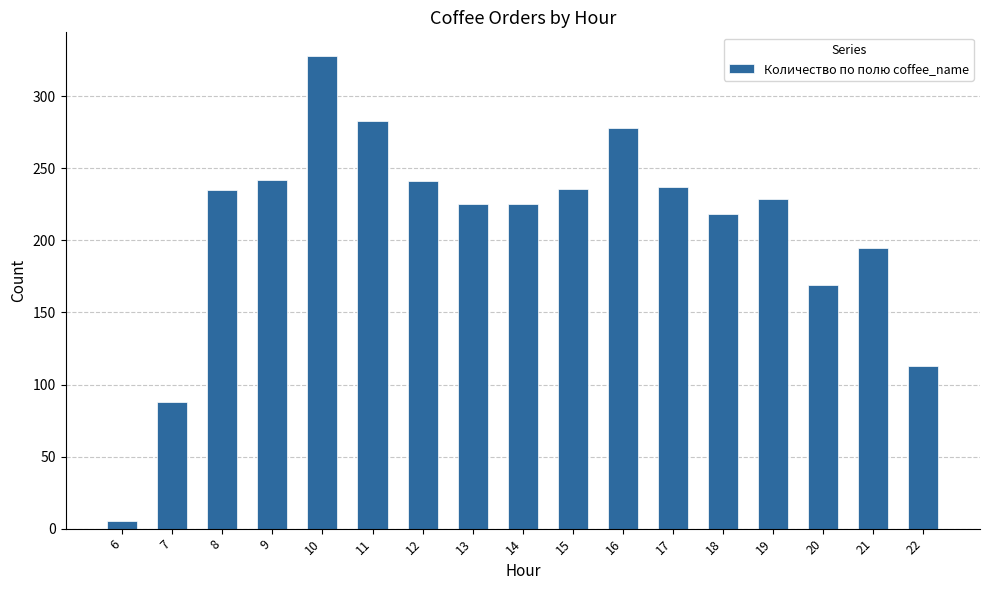

Approximately how many times larger is the value at 15 compared to 14?

1.0